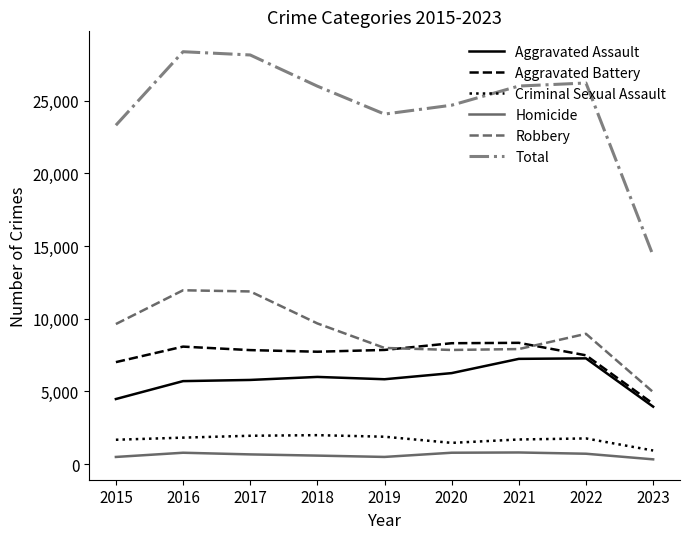

Which series changed the most between 2016 and 2023?

Total